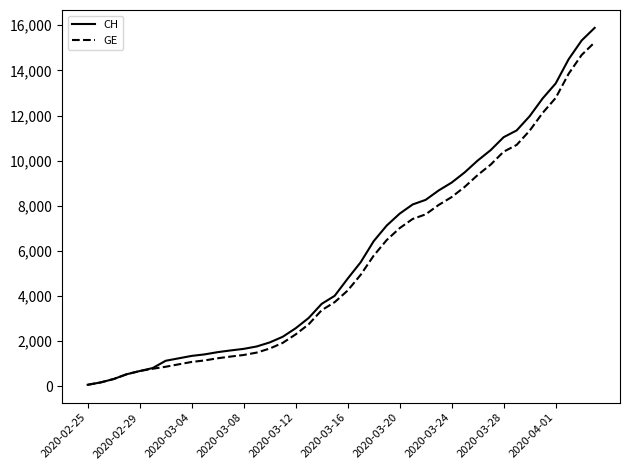

Which series has the widest spread of values?

CH